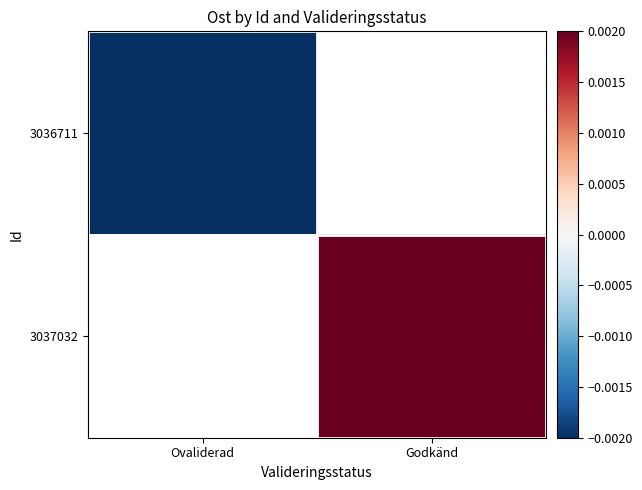

Which series has the largest range (max minus min)?

3036711